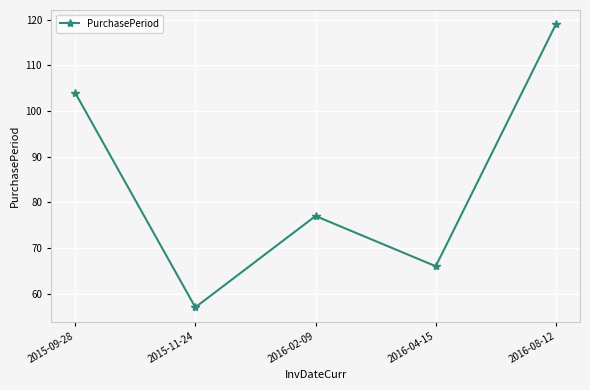

What is the difference between the second highest and minimum values?

47